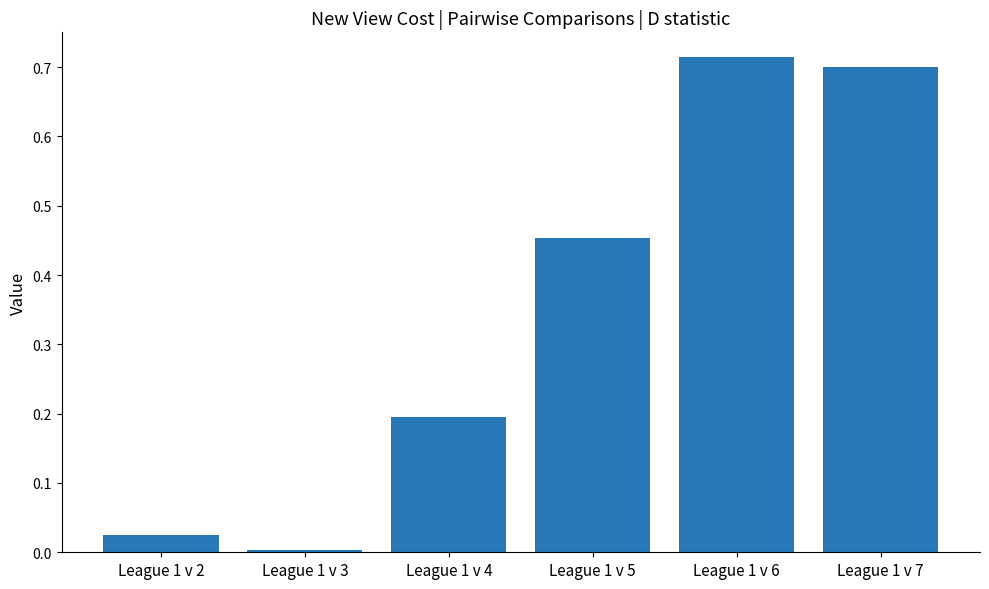

What is the average value?

0.3